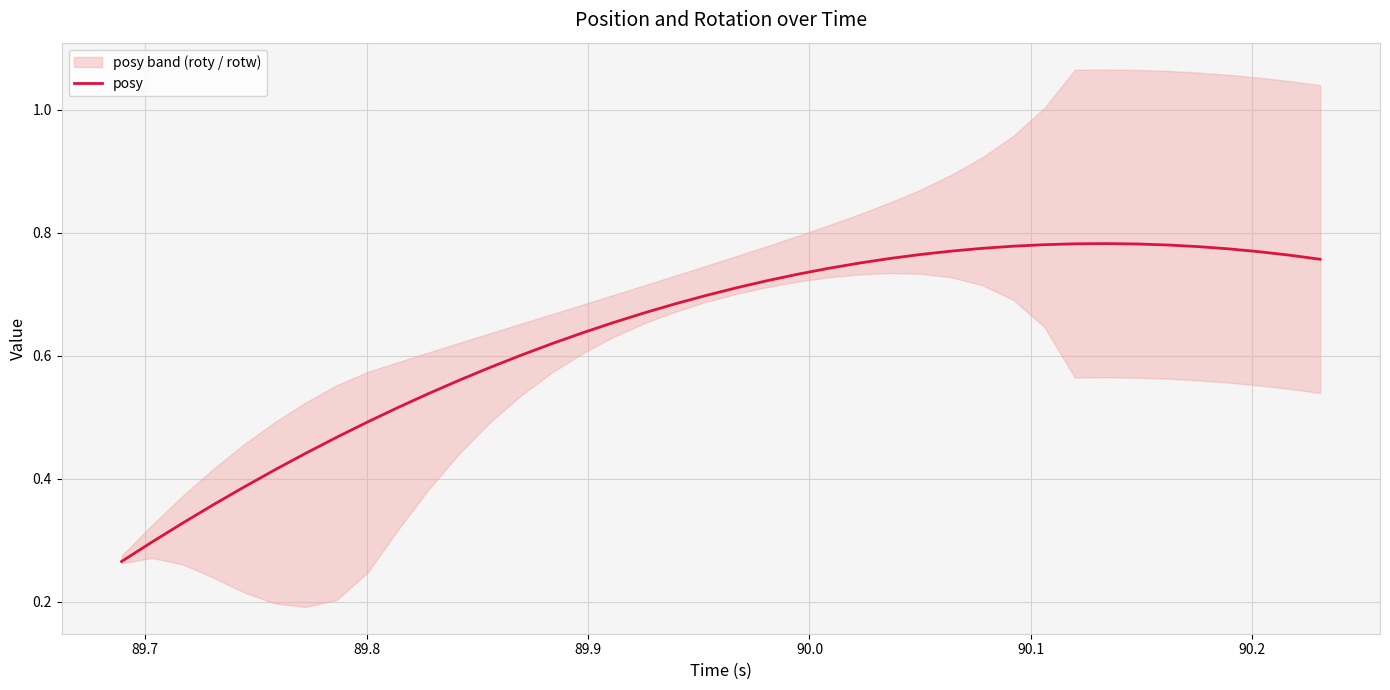

What is the greatest value displayed?

0.8